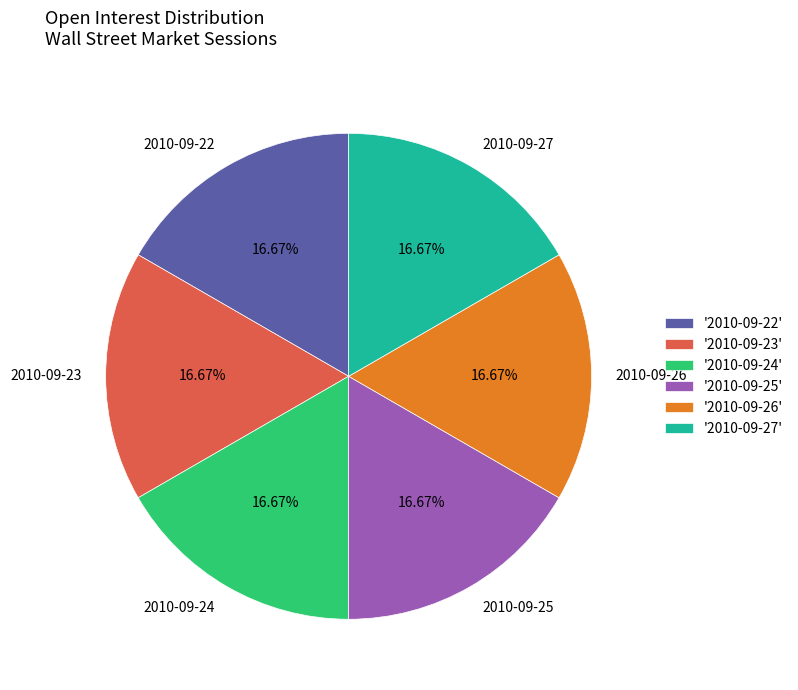

Is it true that 2010-09-23 is 1% of the pie?

False